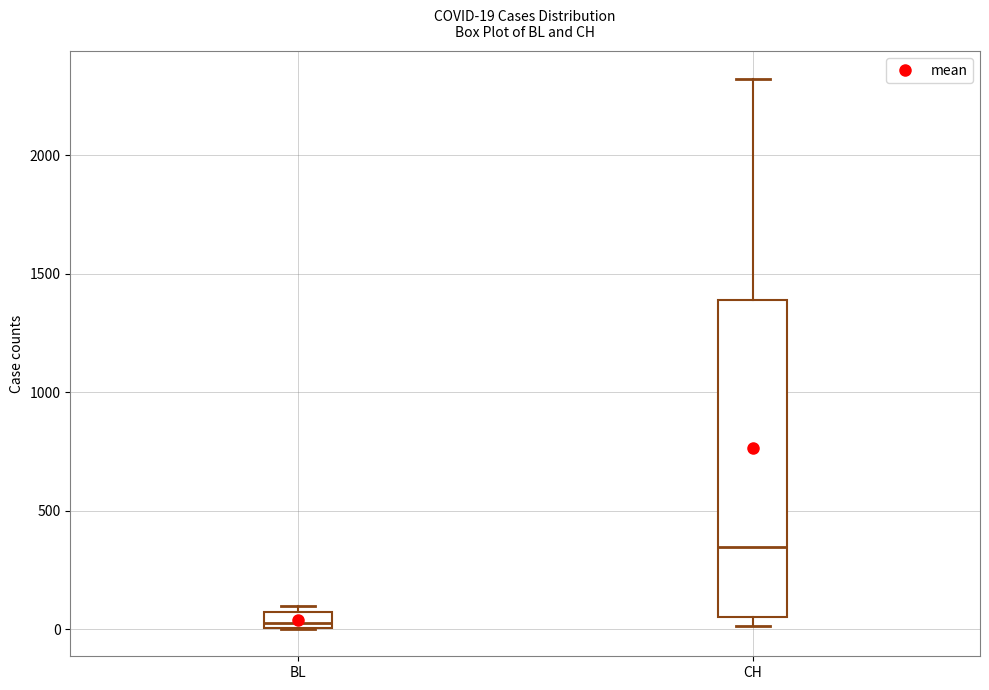

Which box is the tallest, from its lower edge to its upper edge?

CH